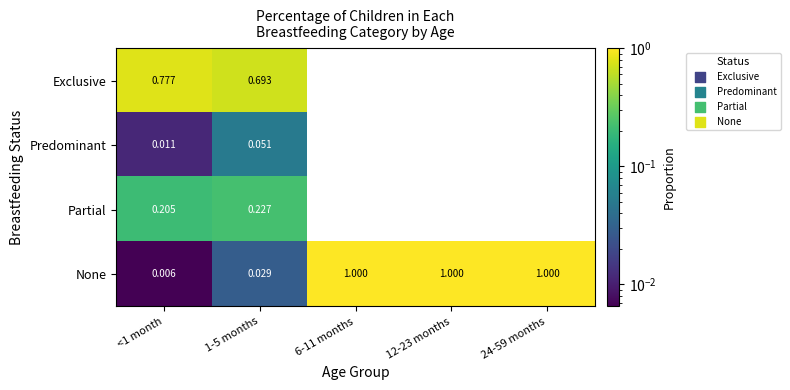

List the series in order of their peak value, highest first.

None, Exclusive, Partial, Predominant